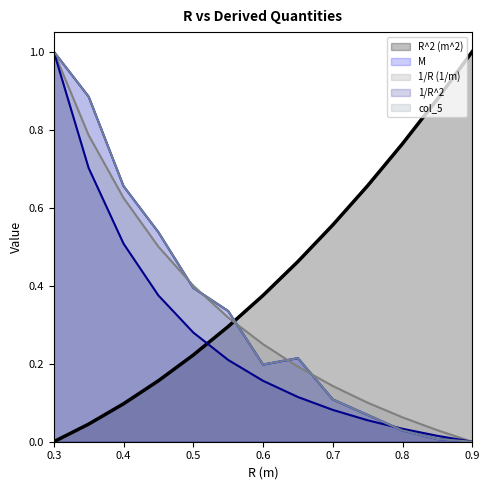

Between which two adjacent categories do 1/R^2 and col_5 first intersect?

0.75 and 0.8